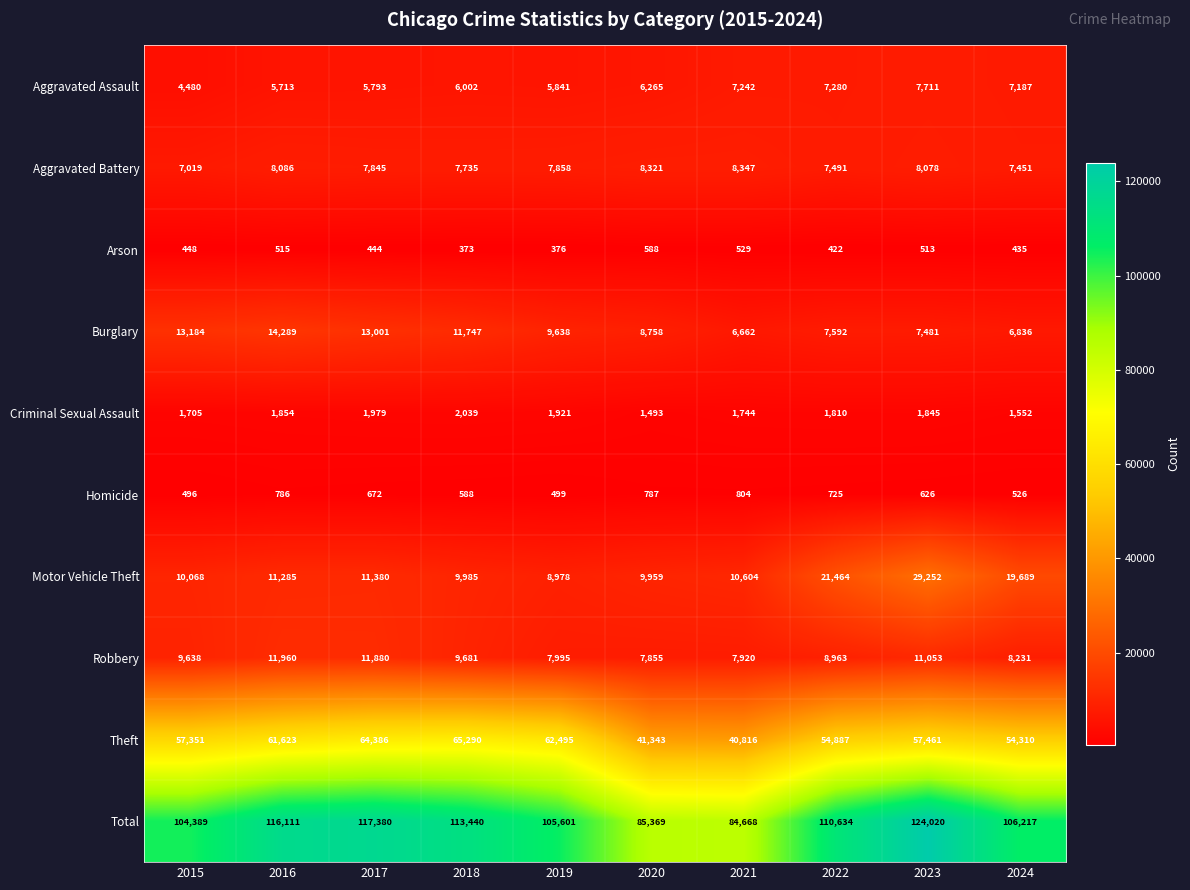

At how many categories does at least one series exceed 110590?

5